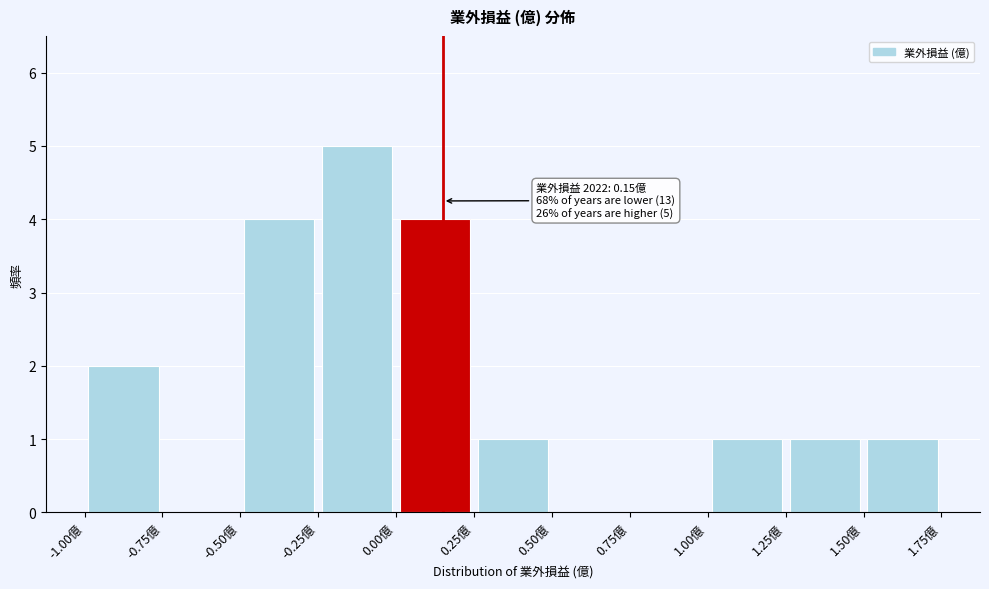

Which range on the x-axis has the tallest bar?

-0.25 to 0.00